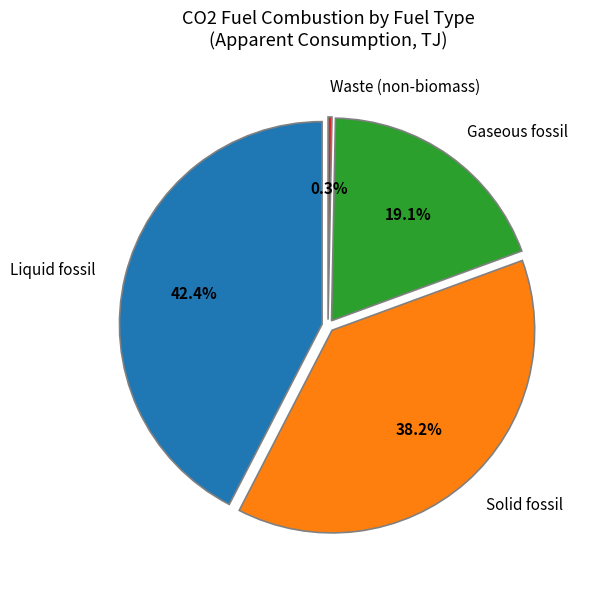

Rank the categories by value from lowest to highest.

Waste (non-biomass), Gaseous fossil, Solid fossil, Liquid fossil